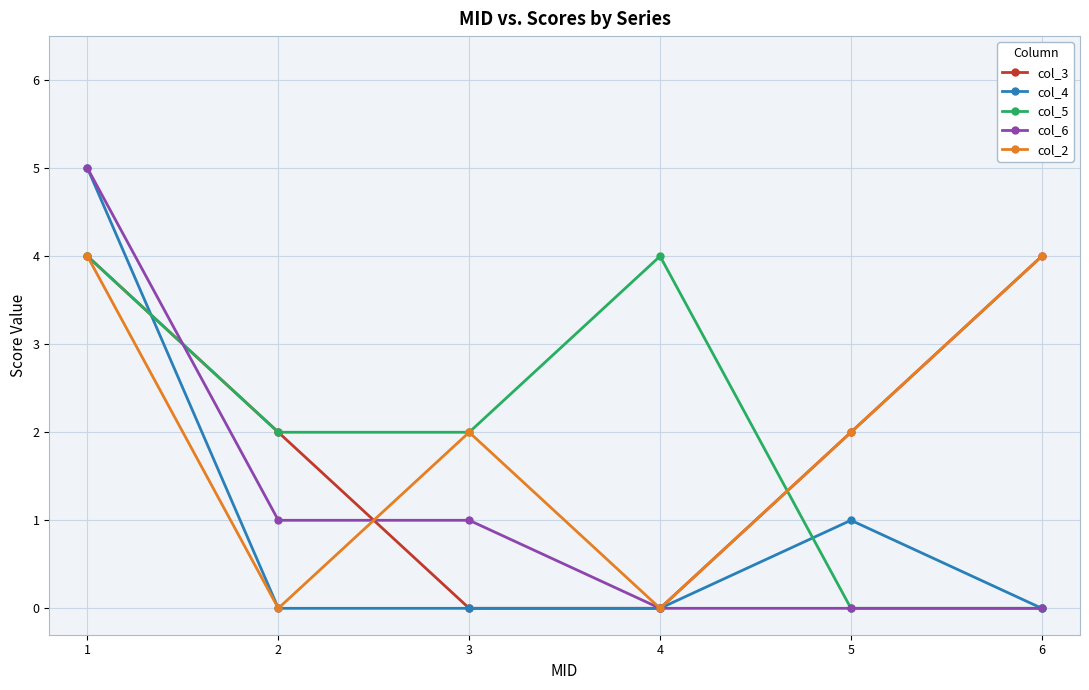

What is the difference between the highest and lowest values at 6?

4